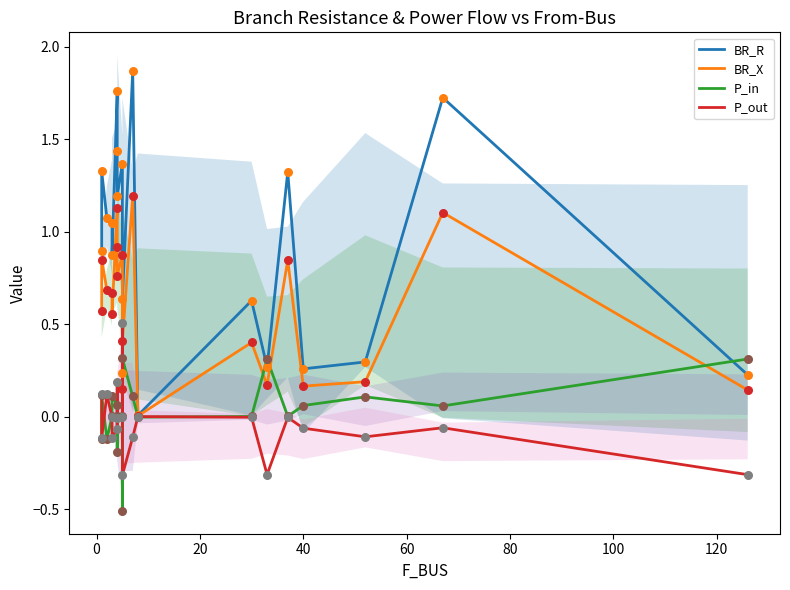

What are all the series names shown in the legend?

BR_R, BR_X, P_in, P_out